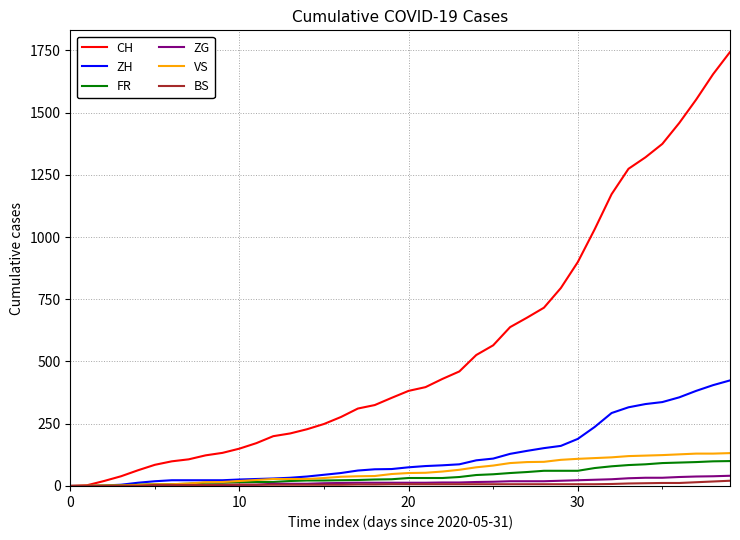

What is the sum of all VS values?

2384